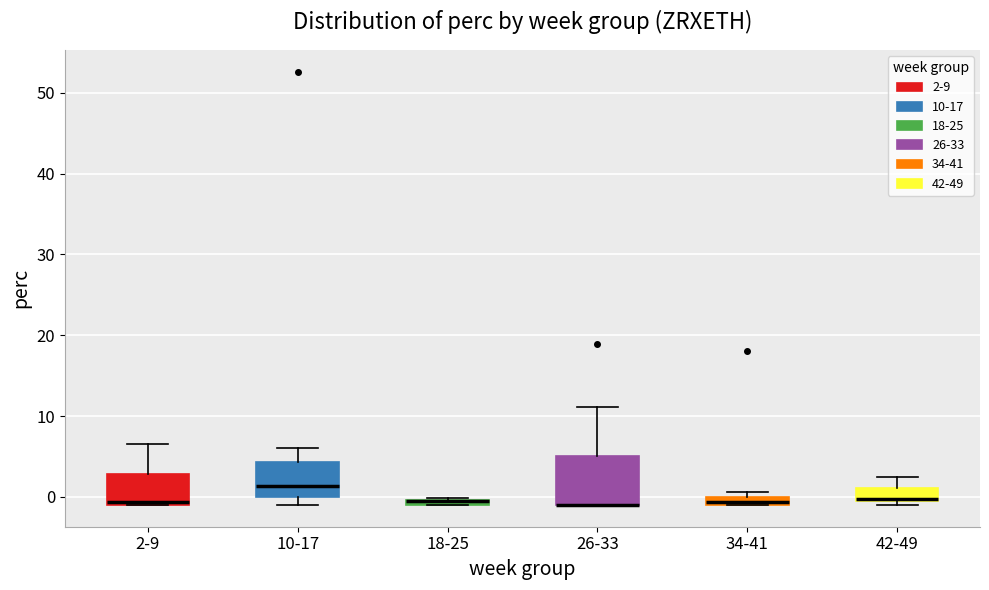

Where does the upper whisker of the box for 10-17 end on the y-axis? The values are not printed on the chart, so give them approximately, as read against the axis.

6